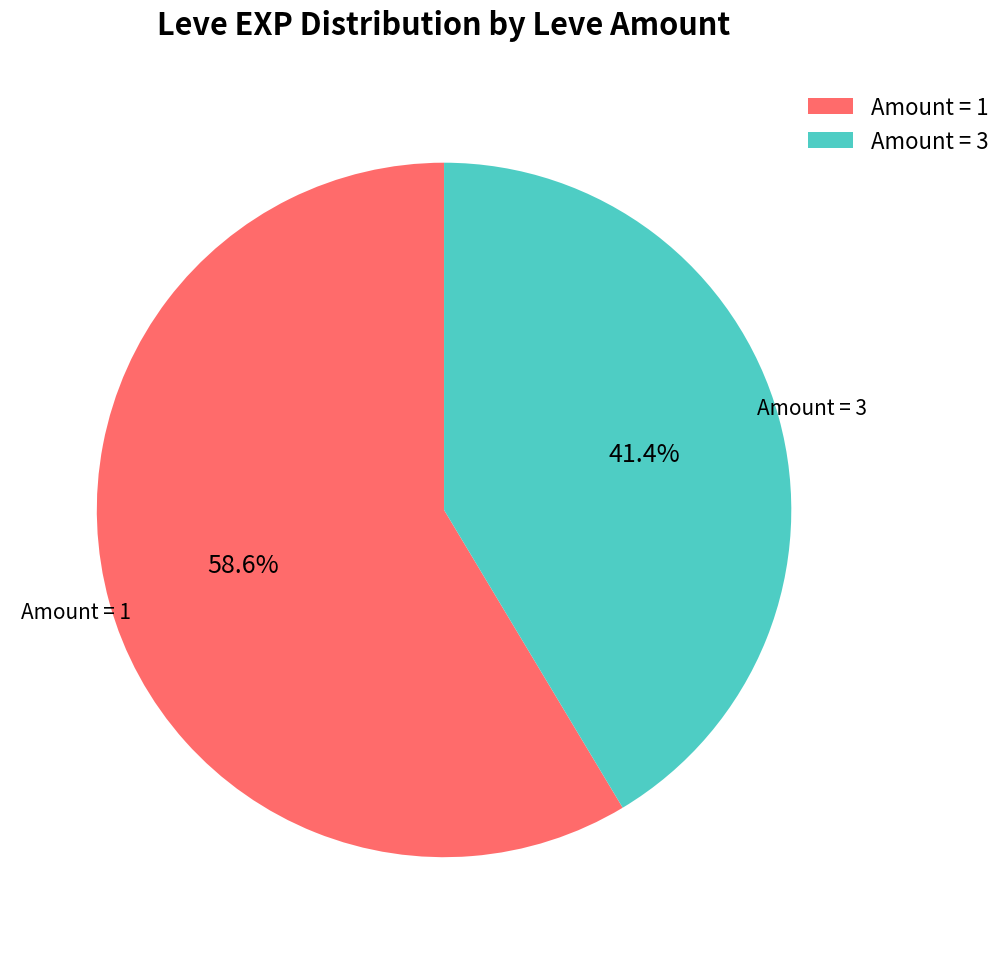

Which slice represents more than half of the pie?

Amount = 1